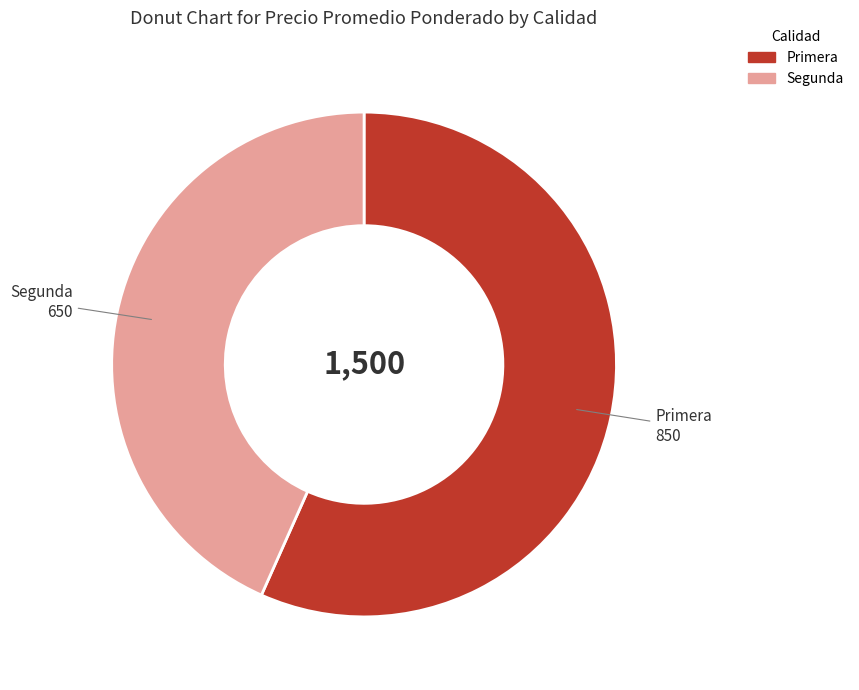

The Segunda slice represents 52% of the pie. True or false?

False